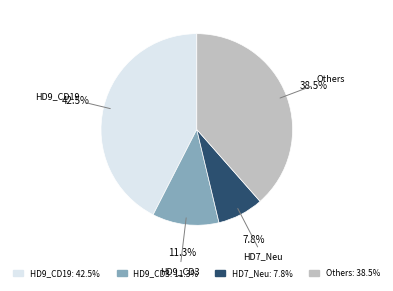

Is there a majority slice in this chart?

No